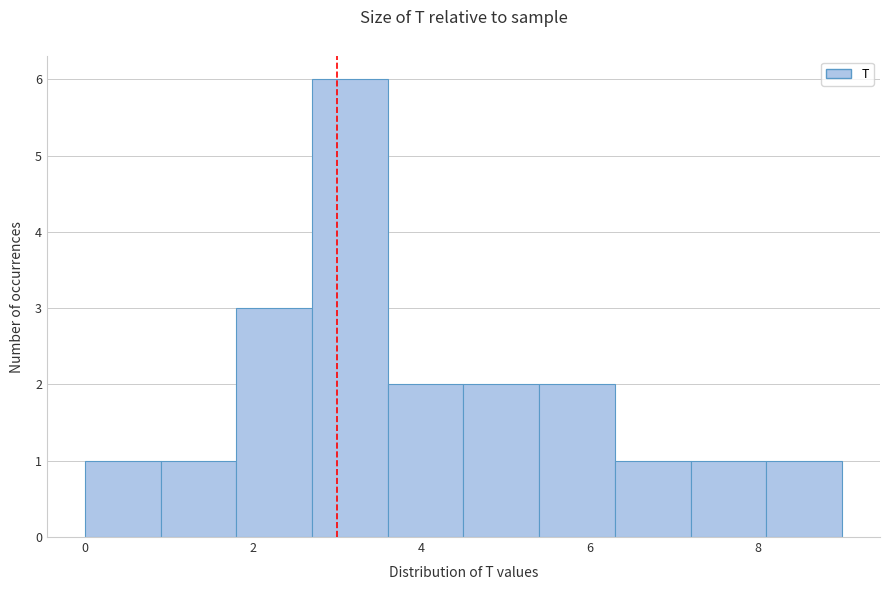

Which range on the x-axis has the tallest bar?

2.7 to 3.6